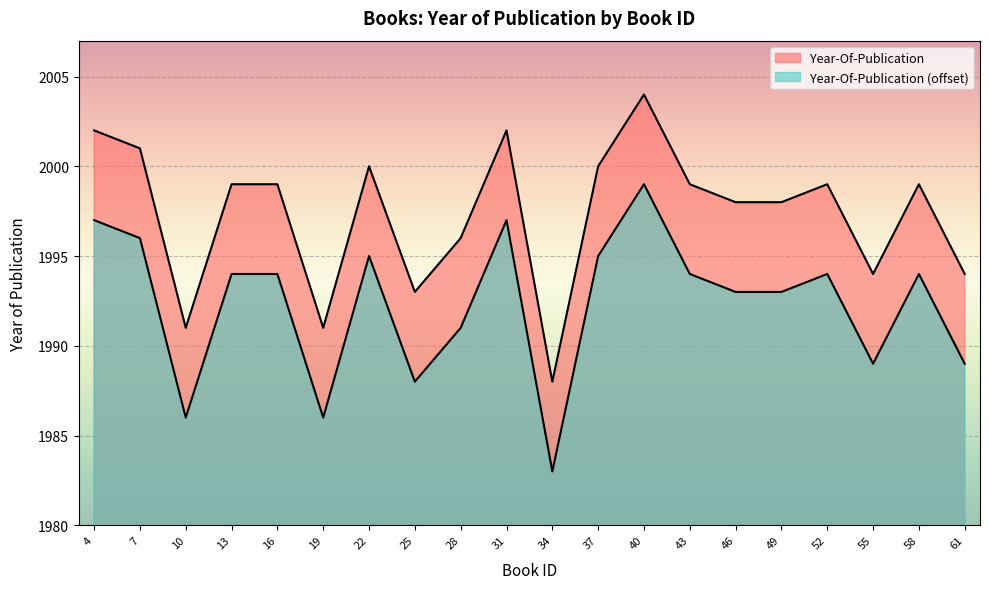

What is the difference between the values at 22 and 4?

2